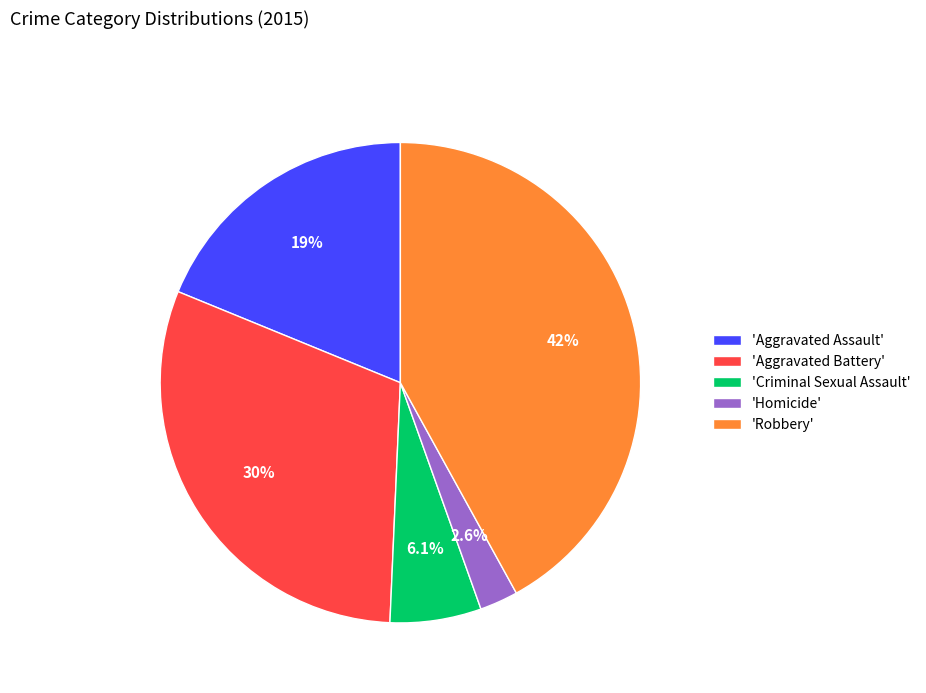

Combined, what portion of the pie is 'Aggravated Assault' and 'Aggravated Battery'?

49.3%